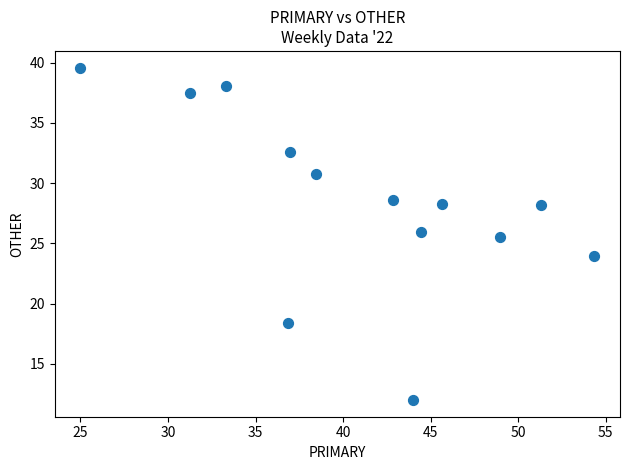

What is the range of Y values (max minus min)?

27.6